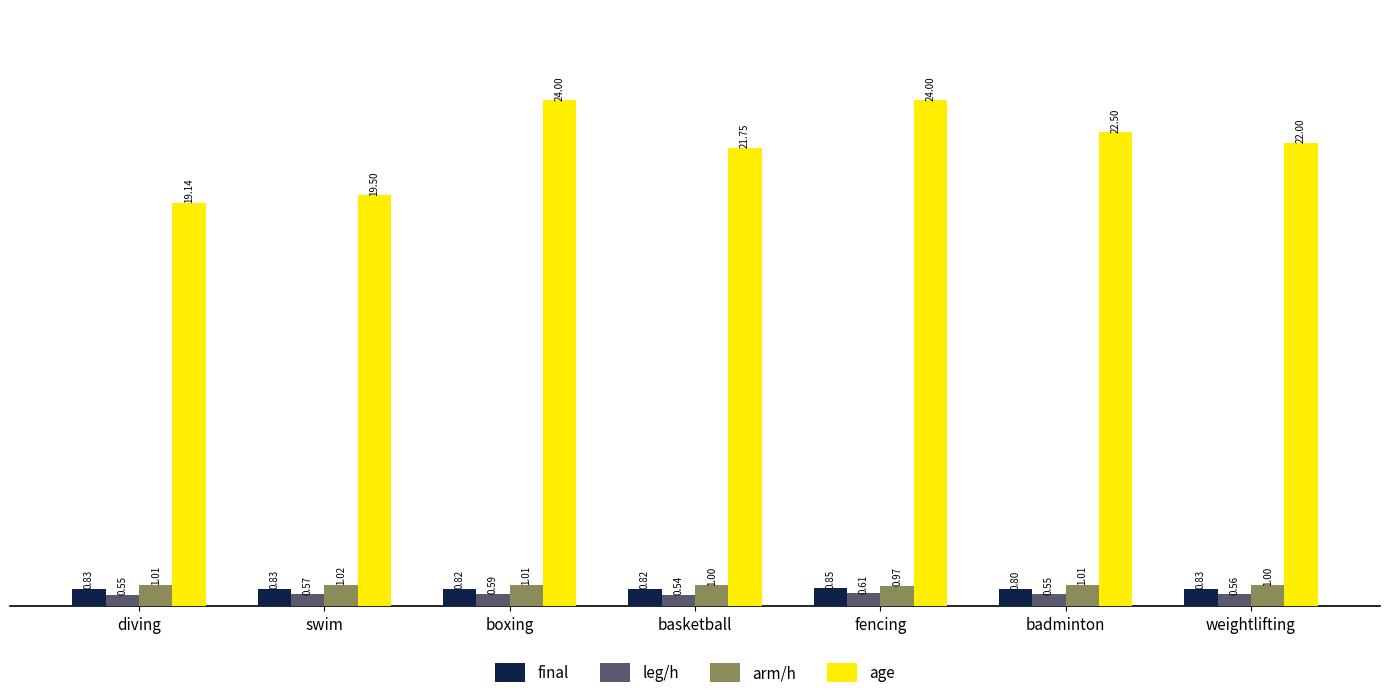

Which label corresponds to the smallest value in the chart?

basketball